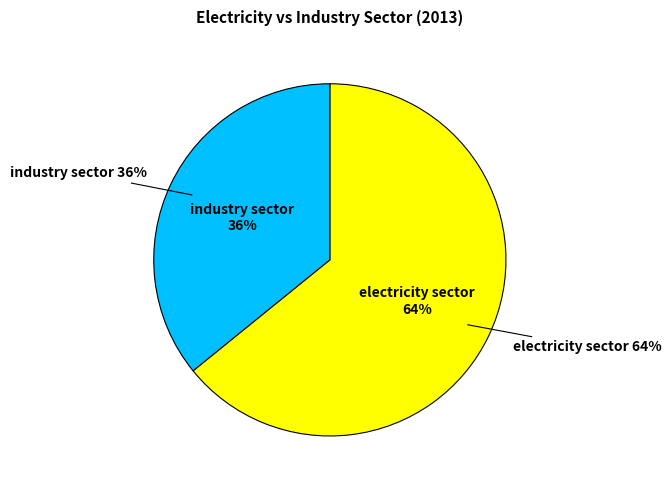

To the nearest percent, what is the difference between the largest and smallest slice percentages?

28%